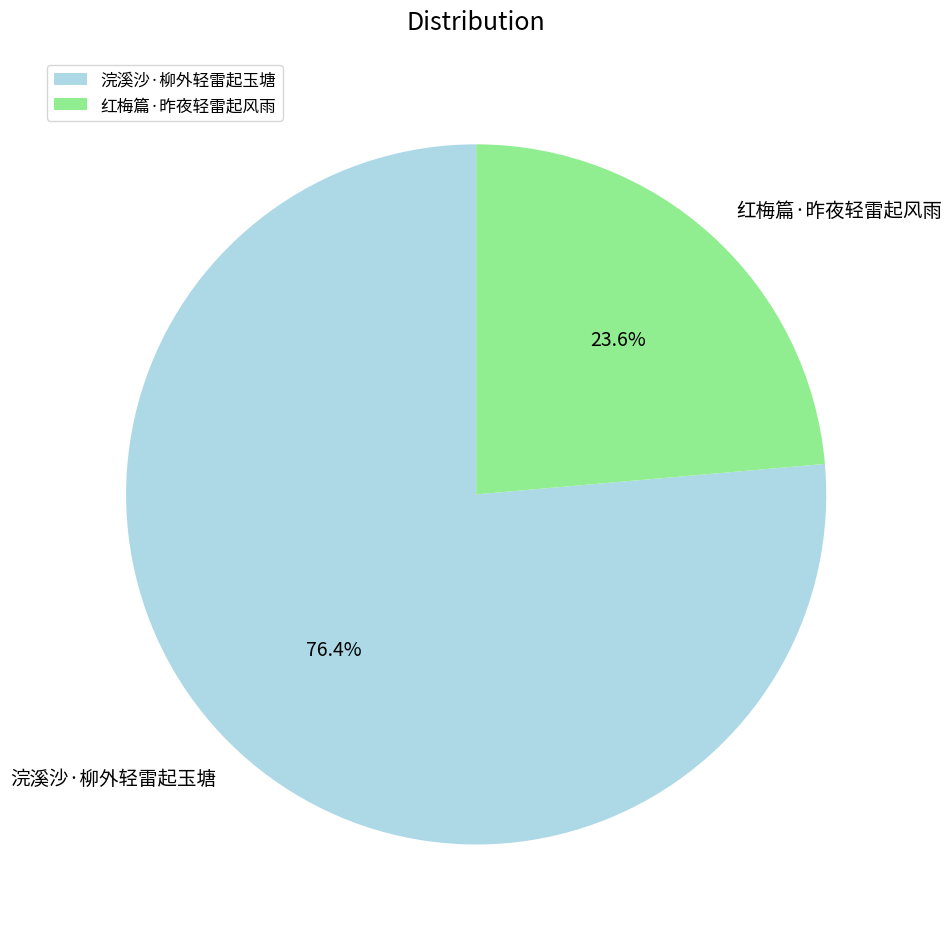

Is it true that 浣溪沙·柳外轻雷起玉塘 is 76% of the pie?

True